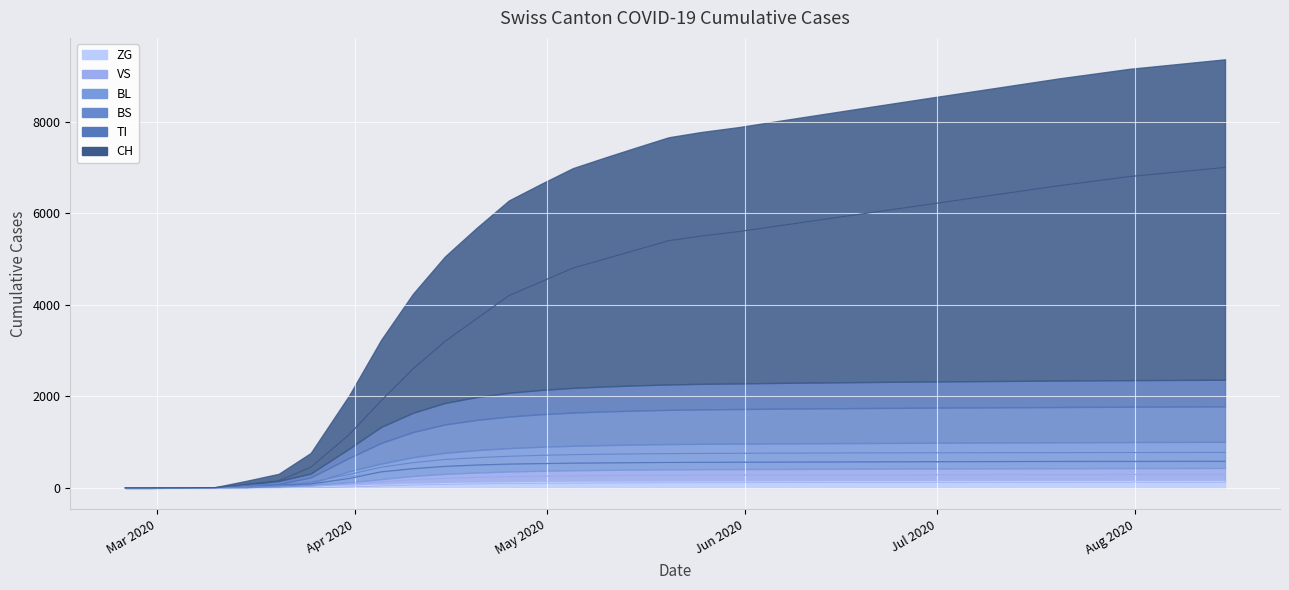

What is the average value of the CH series?

3865